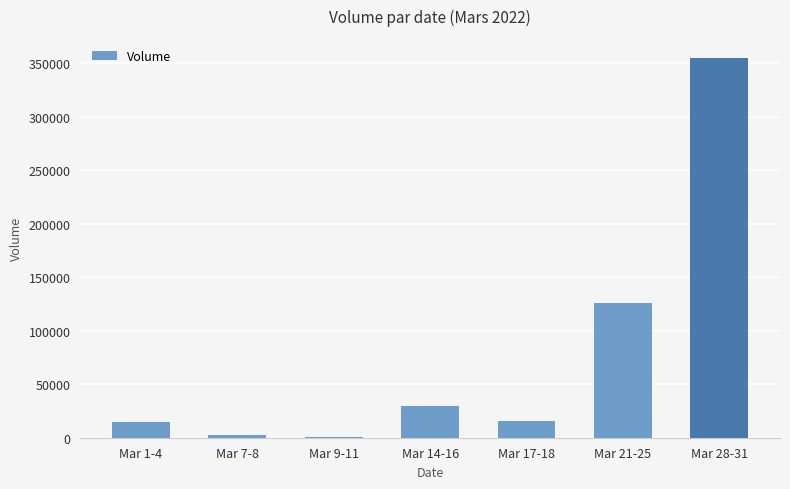

Are the bars horizontal?

No